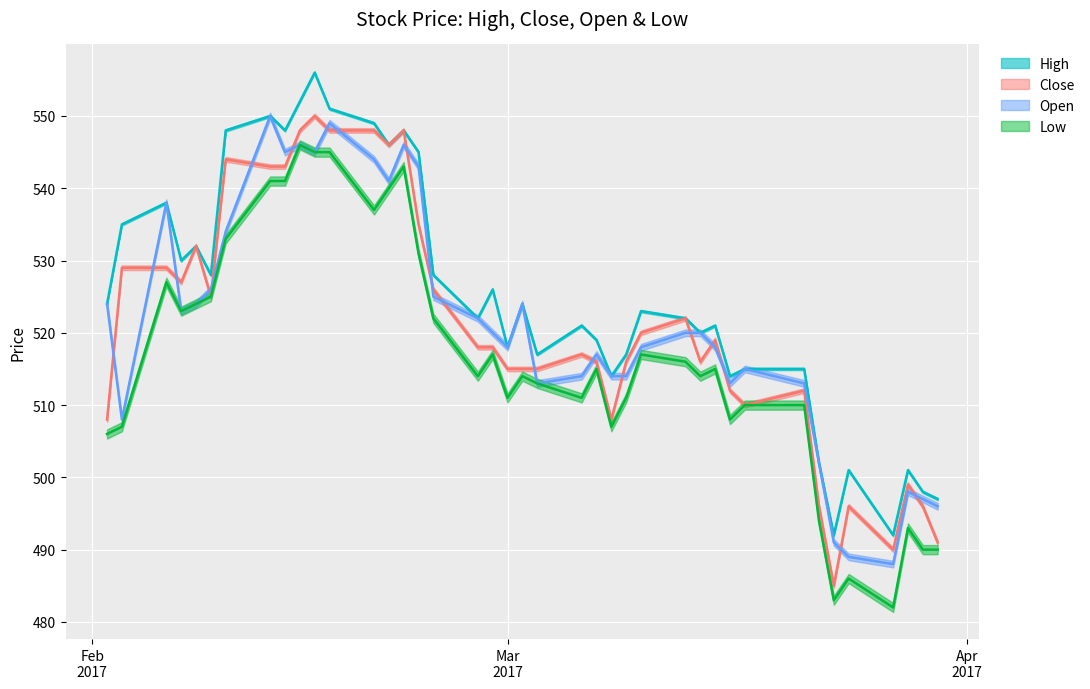

List the series in order of their peak value, lowest first.

Low, Close, Open, High